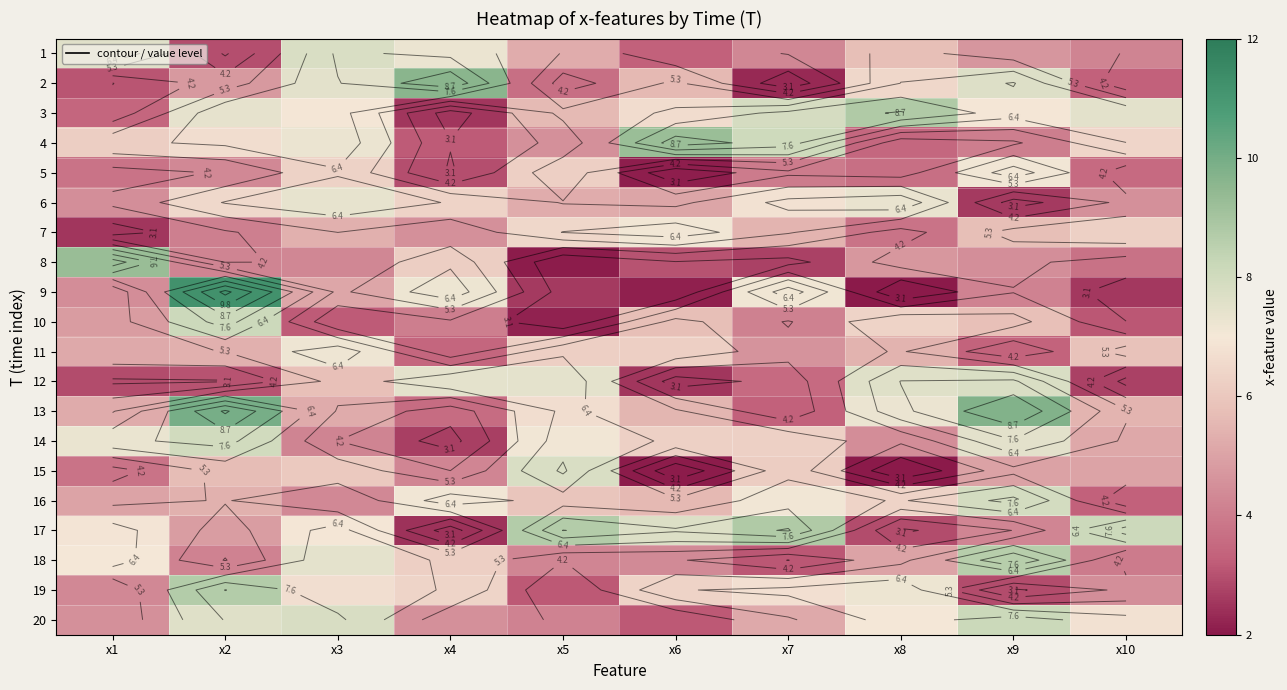

The 20 series shows 4.5 at x1. True or false?

True